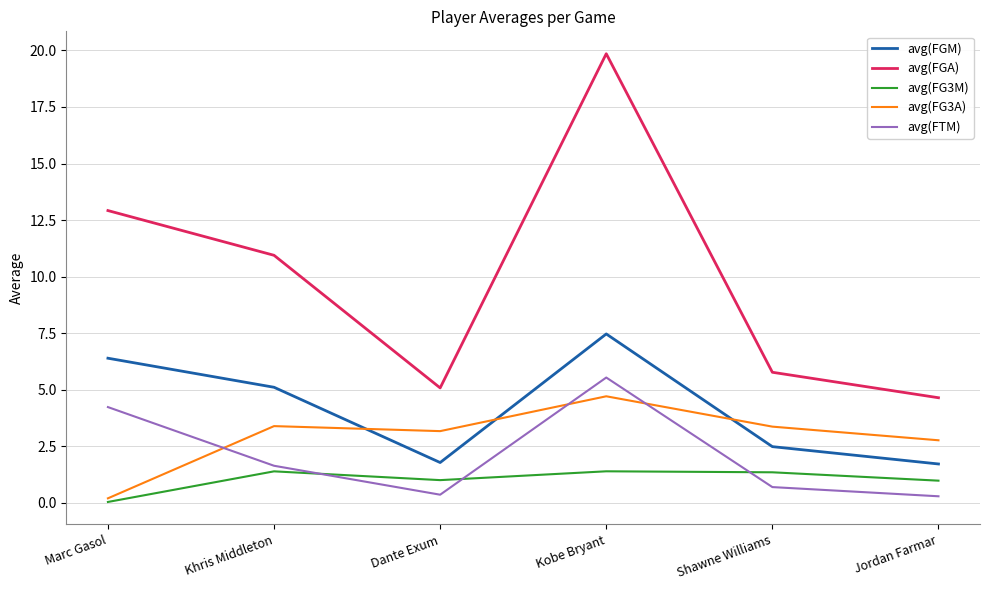

Where does the avg(FGA) series first go above 10?

Marc Gasol